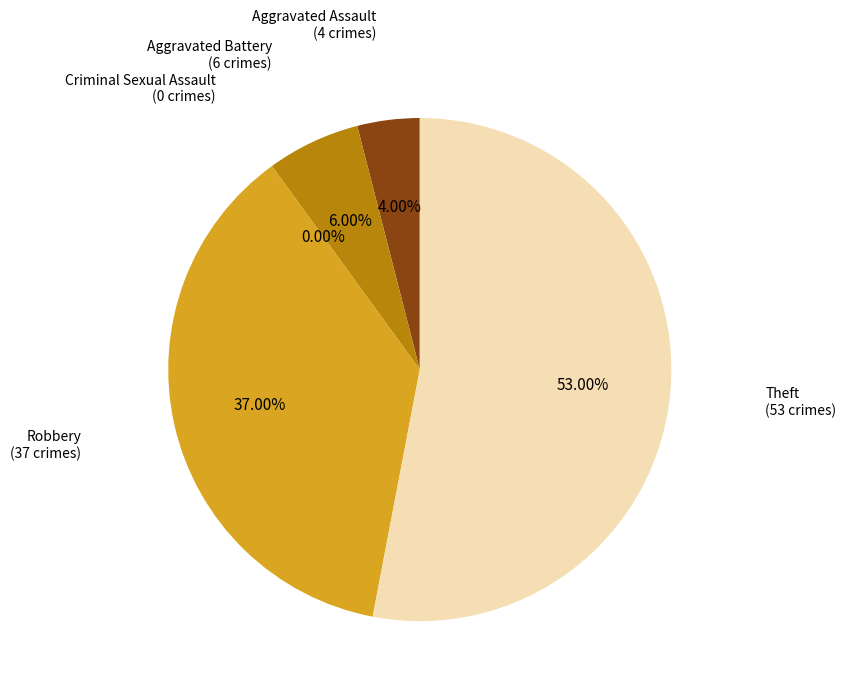

How many slices are in this pie chart?

5